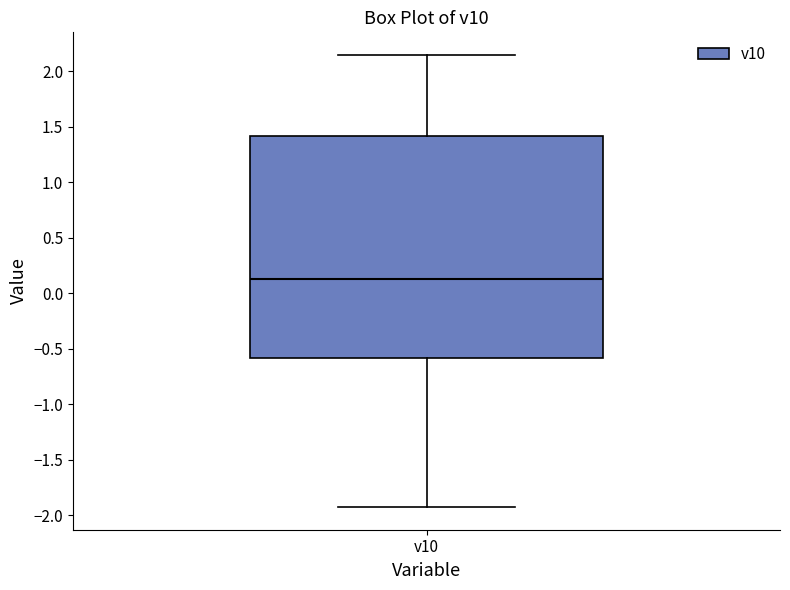

Where is the lower edge of the box for v10 on the y-axis? The values are not printed on the chart, so give them approximately, as read against the axis.

-0.60